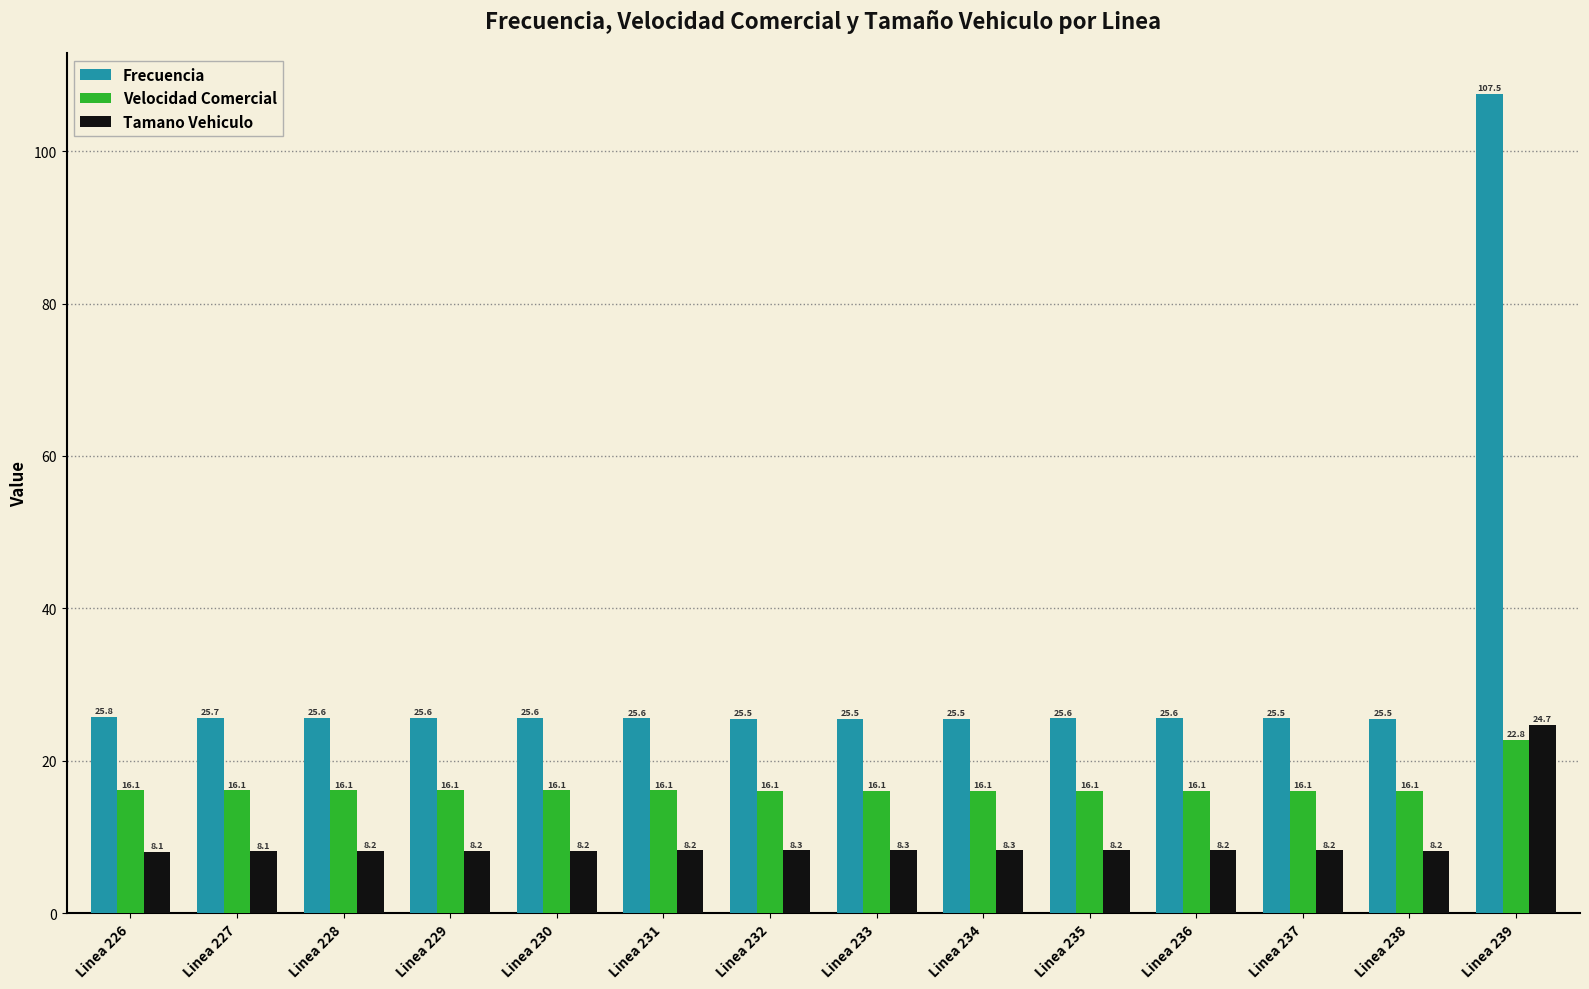

Reading right to left, transcribe all the data shown in this chart.

Frecuencia: Linea 239=107.5	Linea 238=25.5	Linea 237=25.5	Linea 236=25.6	Linea 235=25.6	Linea 234=25.5	Linea 233=25.5	Linea 232=25.5	Linea 231=25.6	Linea 230=25.6	Linea 229=25.6	Linea 228=25.6	Linea 227=25.7	Linea 226=25.8
Velocidad Comercial: Linea 239=22.8	Linea 238=16.1	Linea 237=16.1	Linea 236=16.1	Linea 235=16.1	Linea 234=16.1	Linea 233=16.1	Linea 232=16.1	Linea 231=16.1	Linea 230=16.1	Linea 229=16.1	Linea 228=16.1	Linea 227=16.1	Linea 226=16.1
Tamano Vehiculo: Linea 239=24.7	Linea 238=8.2	Linea 237=8.2	Linea 236=8.2	Linea 235=8.2	Linea 234=8.3	Linea 233=8.3	Linea 232=8.3	Linea 231=8.2	Linea 230=8.2	Linea 229=8.2	Linea 228=8.2	Linea 227=8.1	Linea 226=8.1